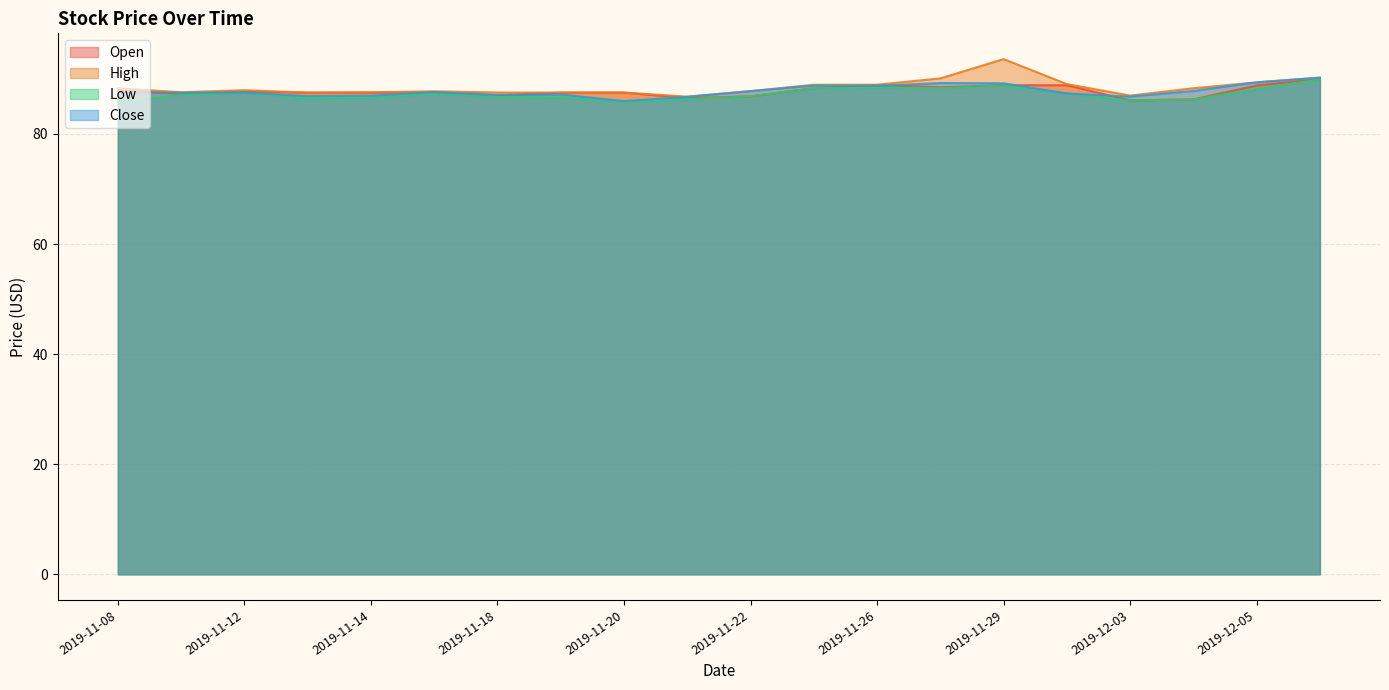

What is the highest value of the Open series?

90.0